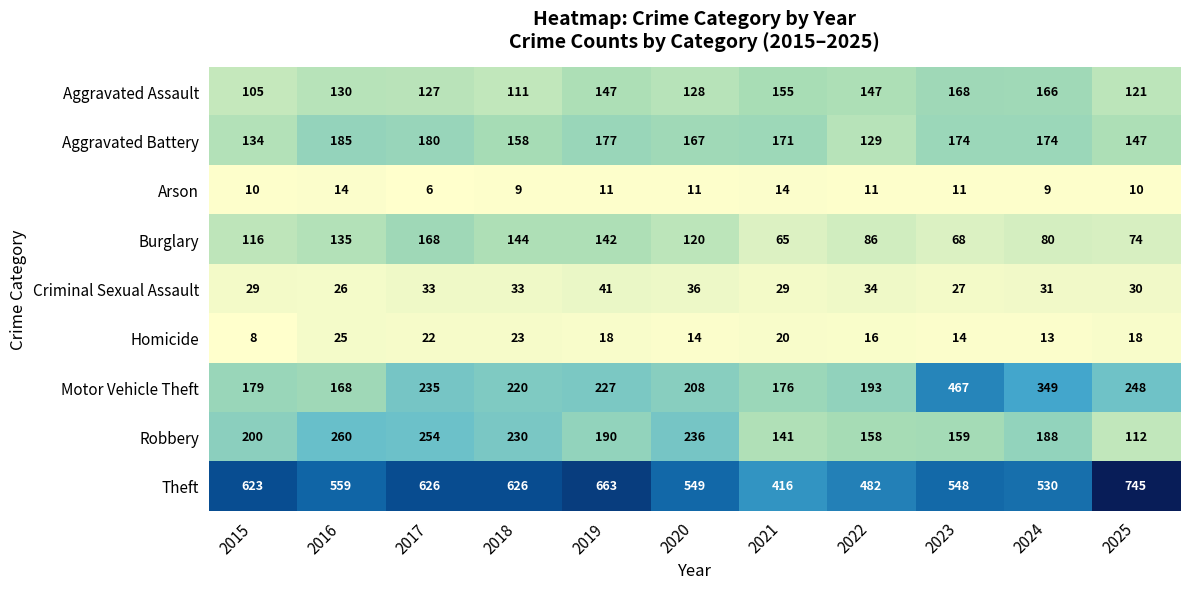

At how many categories does at least one series exceed 111?

11